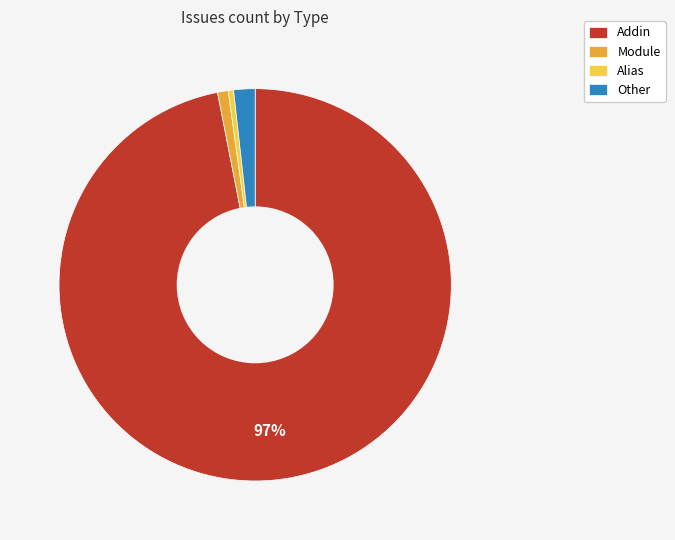

The Module slice represents 1% of the pie. True or false?

True